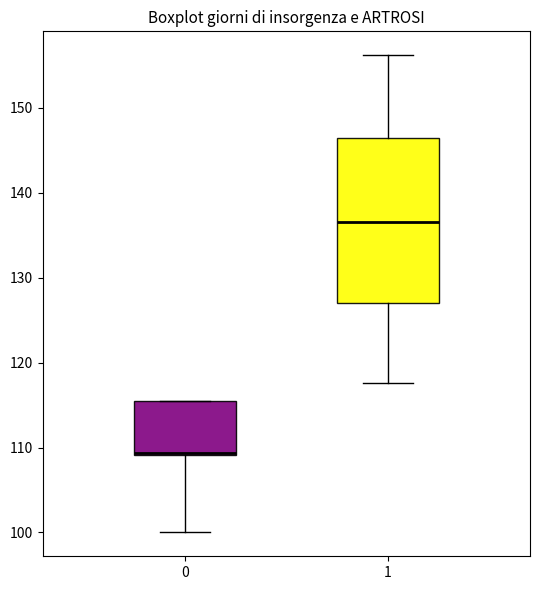

Reading left to right, read every box against the y-axis: the position of its median line, the range the box covers, and the ends of its whiskers. The values are not printed on the chart, so give them approximately, as read against the axis.

0: median 109, box 109 to 116, whiskers 100 to 116
1: median 137, box 127 to 146, whiskers 118 to 156